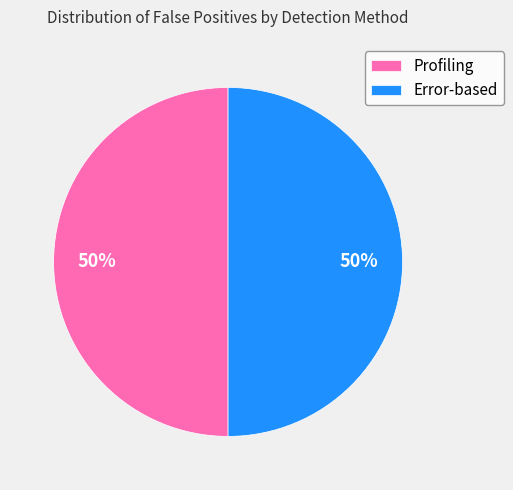

Is the sum of Profiling and Error-based greater than half?

Yes